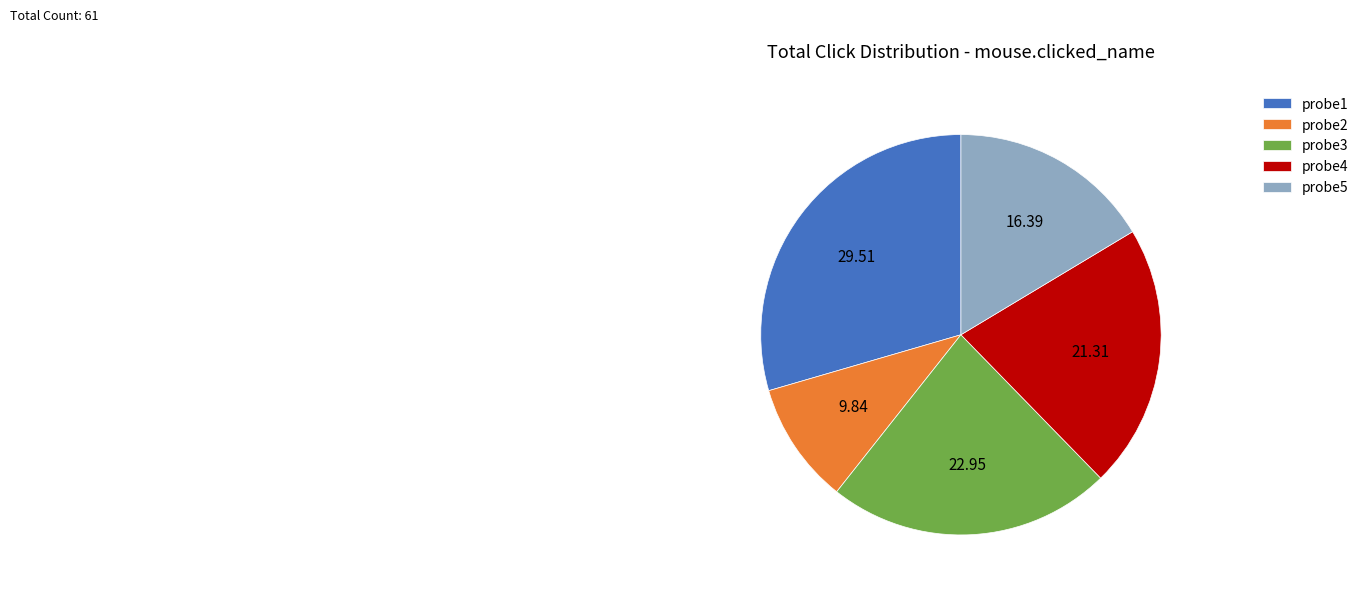

What is the largest slice in the pie chart?

probe1